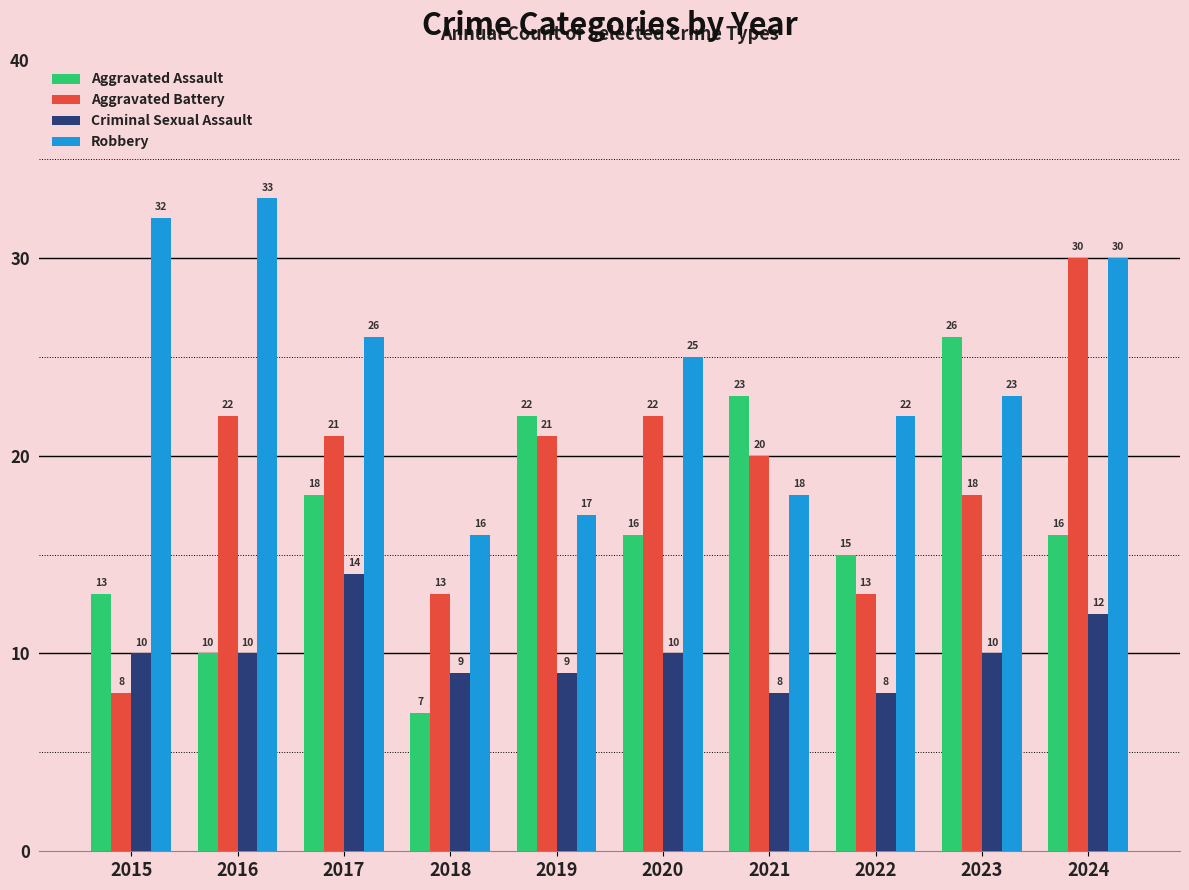

Rank the series by their average value, from highest to lowest.

Robbery, Aggravated Battery, Aggravated Assault, Criminal Sexual Assault